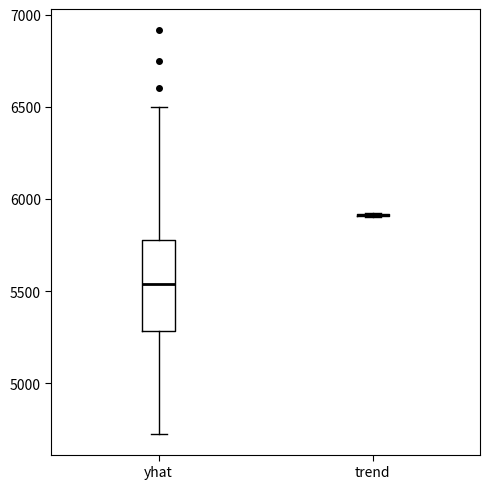

Reading left to right, transcribe this box plot: for each box, give where its median line is, the range the box spans, and where its two whiskers end, as read against the y-axis. The values are not printed on the chart, so give them approximately, as read against the axis.

yhat: median 5550, box 5300 to 5800, whiskers 4700 to 6500
trend: box collapsed to a line at 5900, whiskers 5900 to 5950